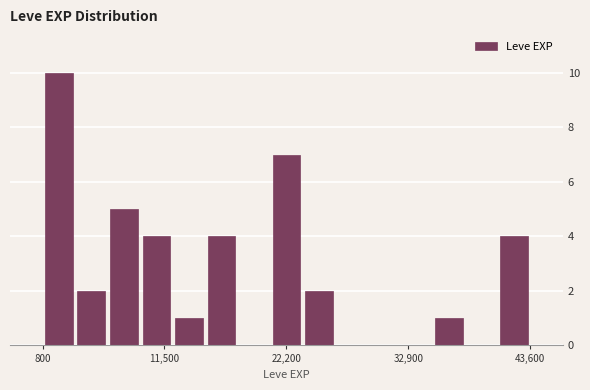

Around what value on the x-axis is the tallest bar? Give the approximate position of its centre, as read against the axis.

2000